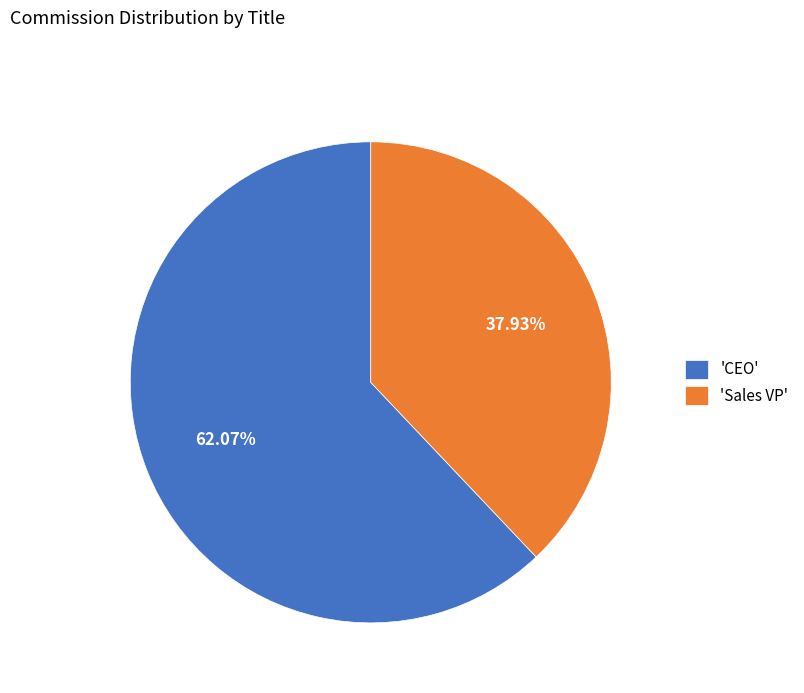

Is there any slice that represents more than half of the pie?

Yes